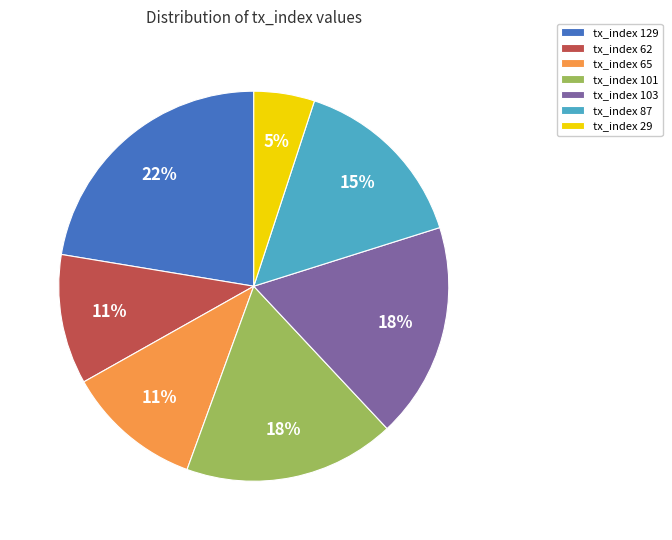

The tx_index 129 slice represents 31% of the pie. True or false?

False